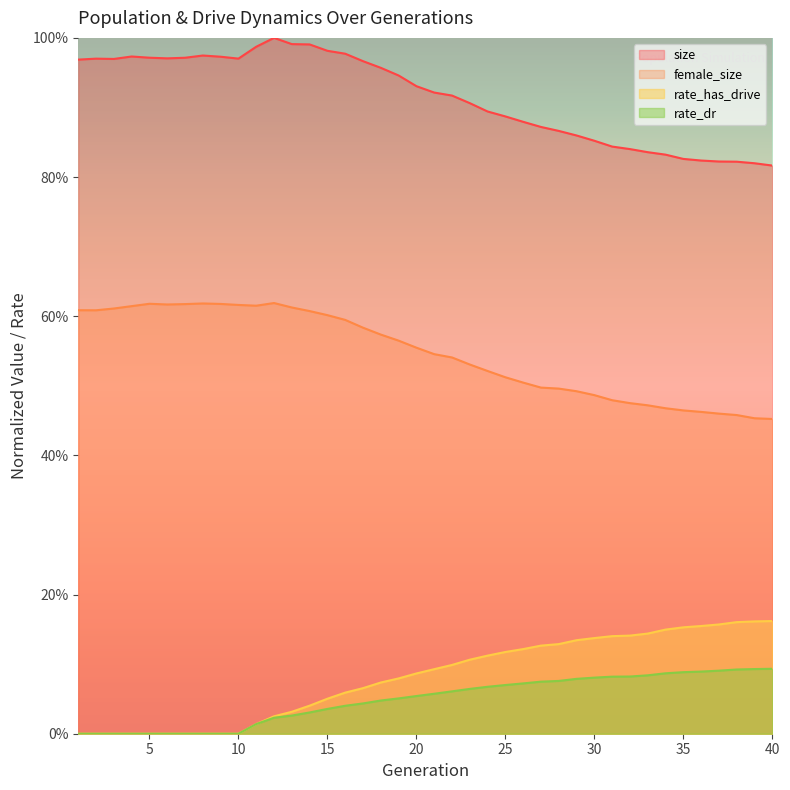

Does the chart display data point markers on the line(s)?

No